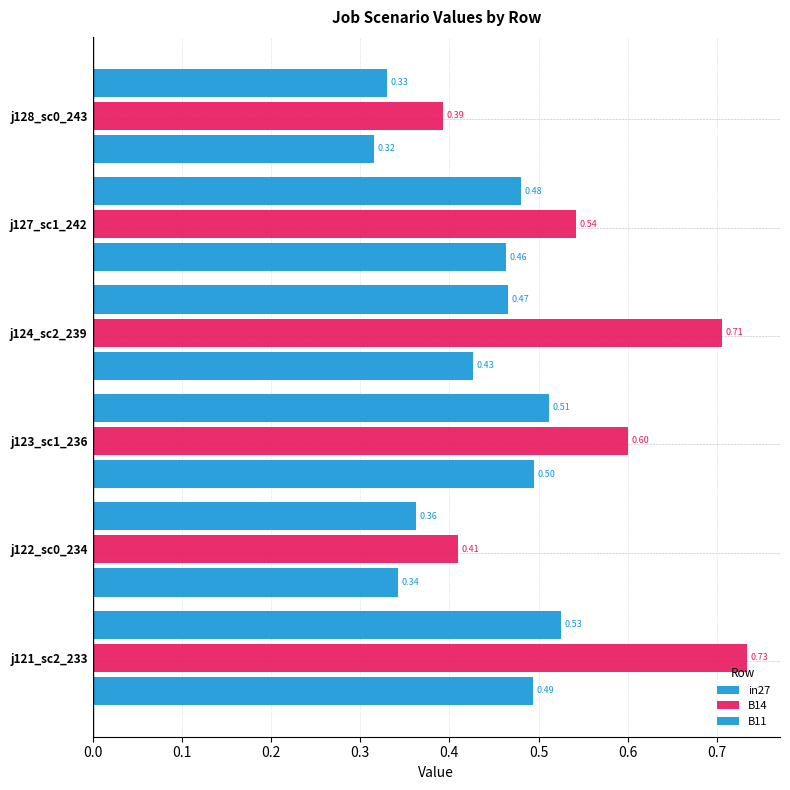

How many distinct data groups are displayed?

3